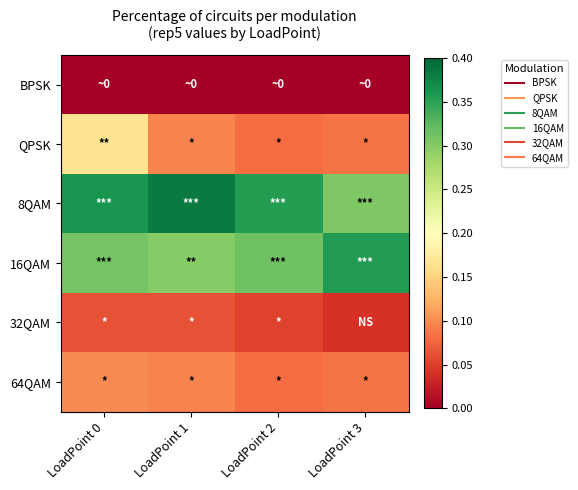

Reading left to right, what are all the values shown in this chart?

BPSK: LoadPoint 0=0.0	LoadPoint 1=0.0	LoadPoint 2=0.0	LoadPoint 3=0.0
QPSK: LoadPoint 0=0.2	LoadPoint 1=0.1	LoadPoint 2=0.1	LoadPoint 3=0.1
8QAM: LoadPoint 0=0.4	LoadPoint 1=0.4	LoadPoint 2=0.4	LoadPoint 3=0.3
16QAM: LoadPoint 0=0.3	LoadPoint 1=0.3	LoadPoint 2=0.3	LoadPoint 3=0.4
32QAM: LoadPoint 0=0.1	LoadPoint 1=0.1	LoadPoint 2=0.1	LoadPoint 3=0.0
64QAM: LoadPoint 0=0.1	LoadPoint 1=0.1	LoadPoint 2=0.1	LoadPoint 3=0.1